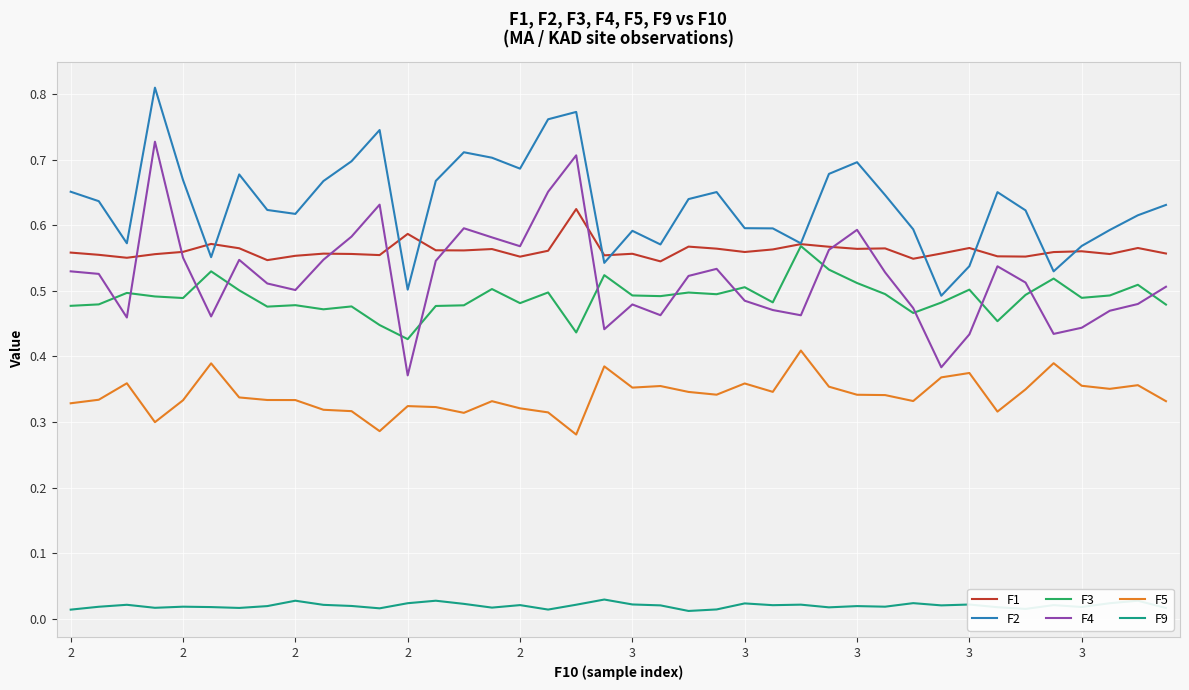

Which series has the largest total across all categories?

F2